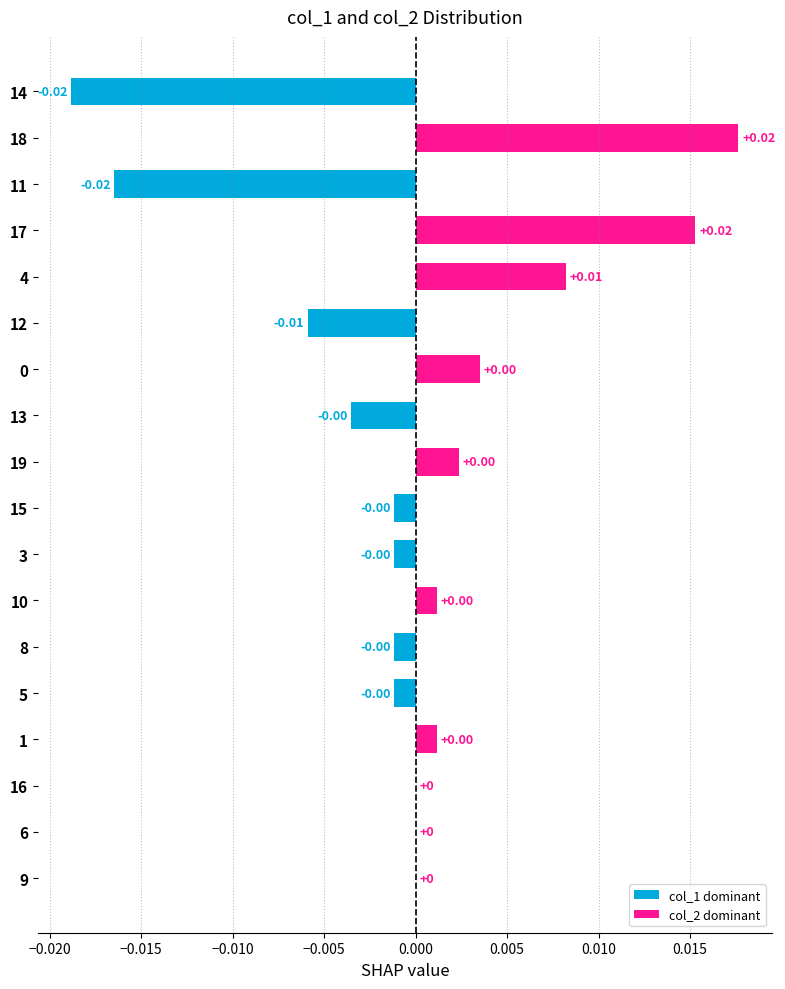

How many data points does each series have?

18